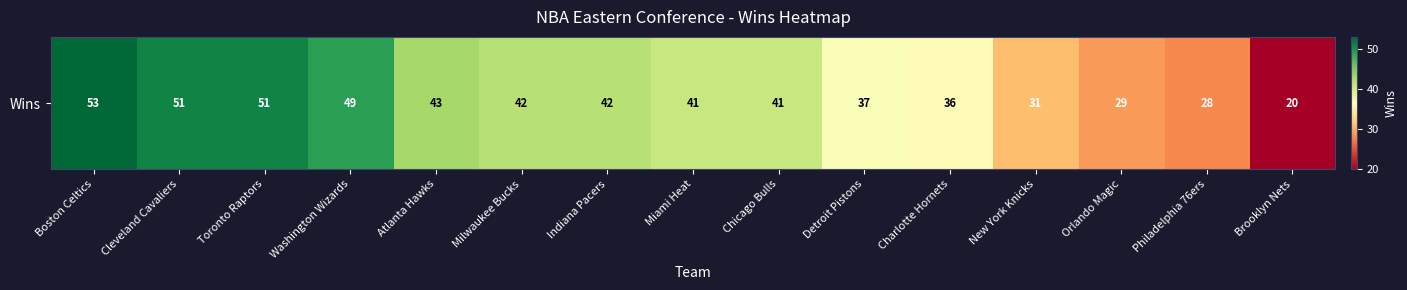

Which category has the lowest value across all series?

Brooklyn Nets